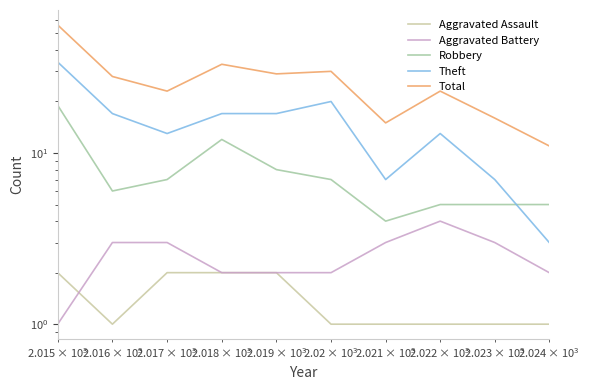

What is the difference between the maximum and minimum values in the Total series?

45